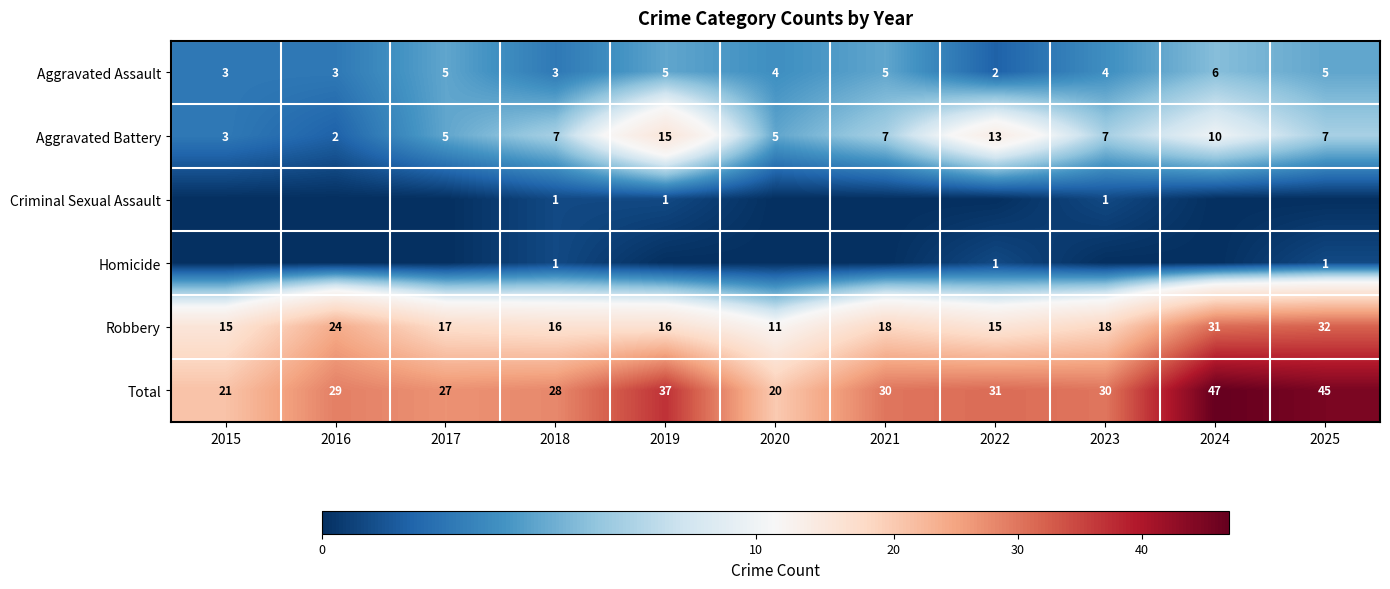

What is the maximum value for Aggravated Battery?

15